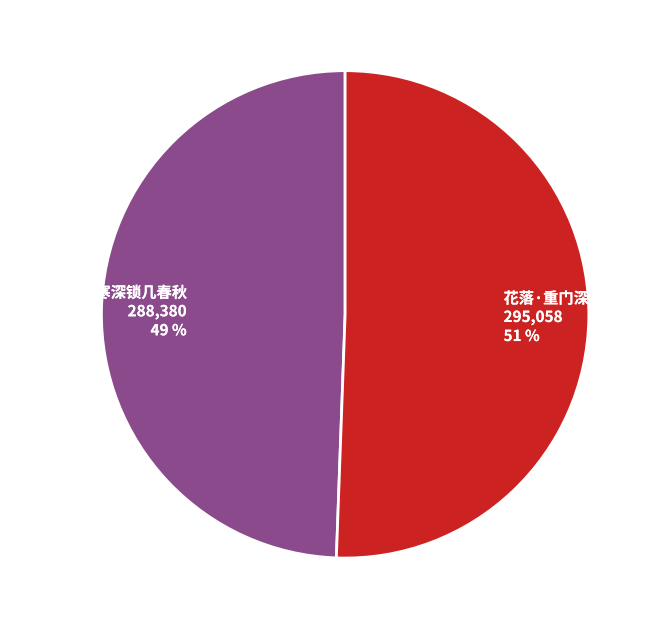

Which slice is the largest?

花落·重门深锁几斜晖